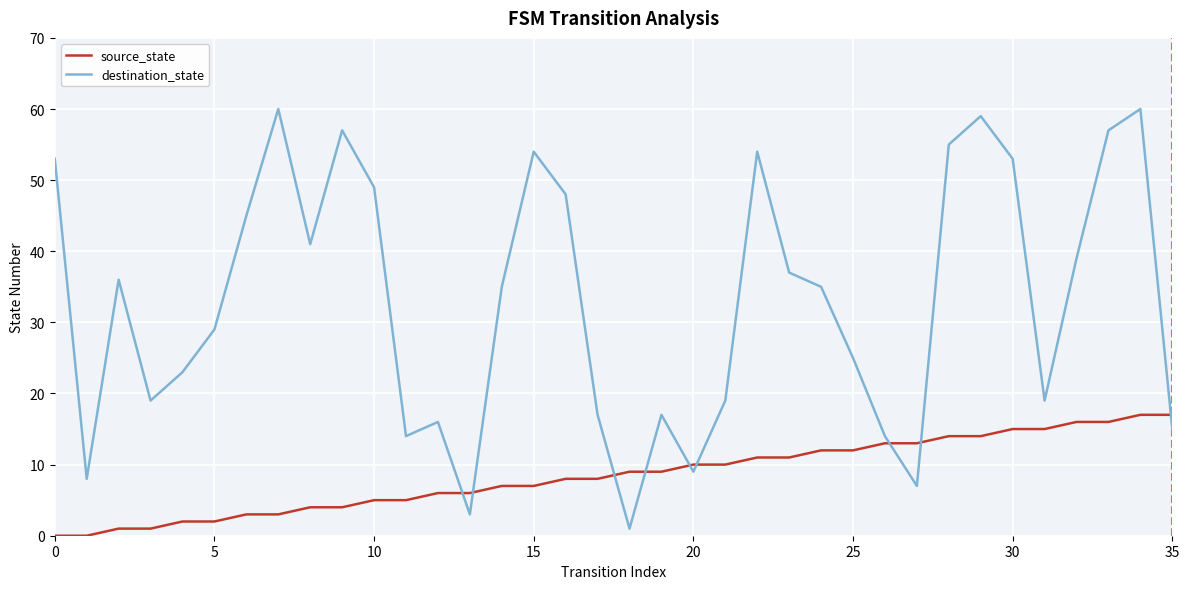

After their last crossing, which series has the higher values: destination_state or source_state?

source_state